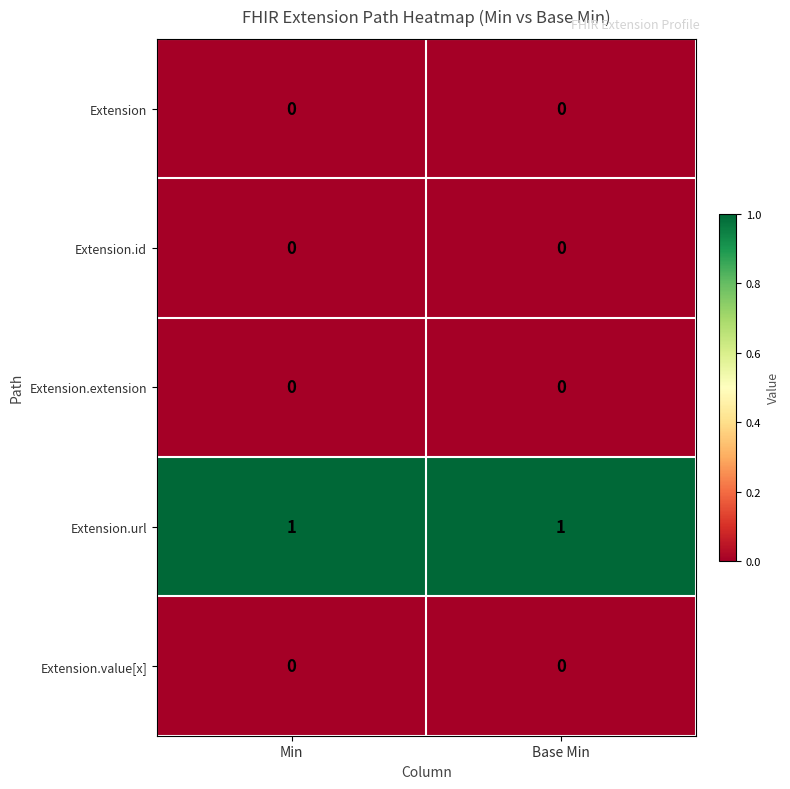

Is the value of Extension.url at Base Min greater than the value of Extension.extension at Base Min?

Yes